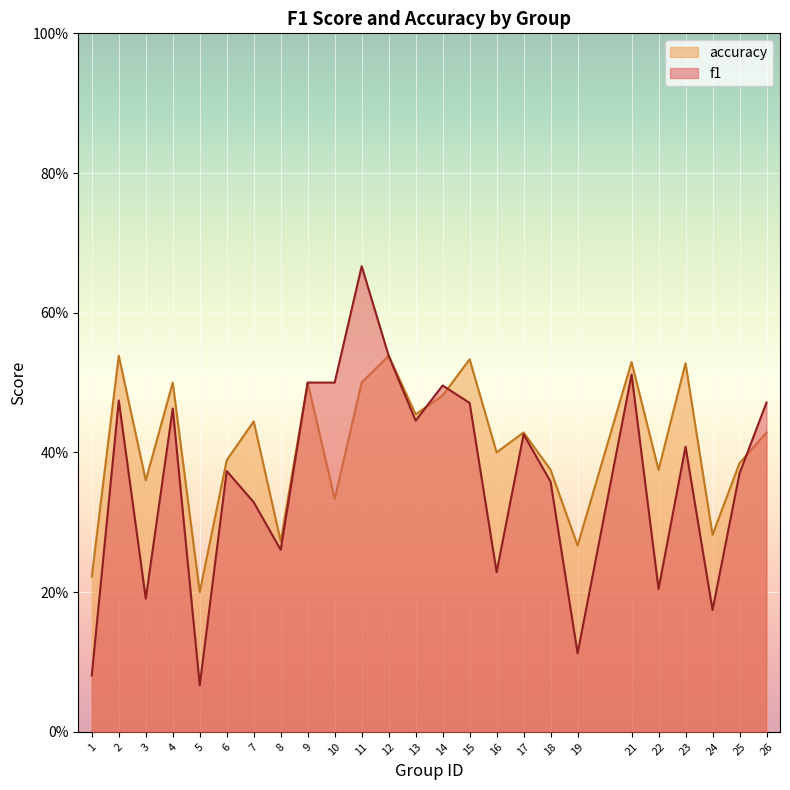

Where do f1 and accuracy first cross each other?

13 and 14